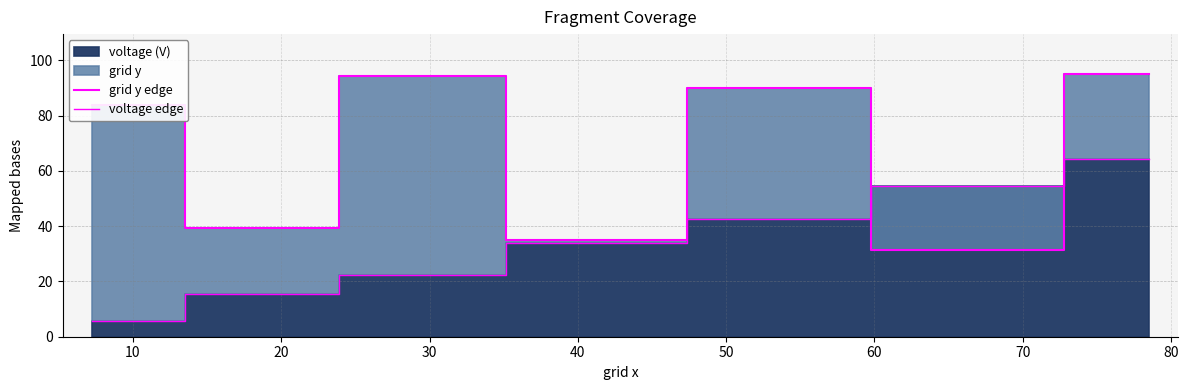

What value does the grid y edge series have at 0?

84.0